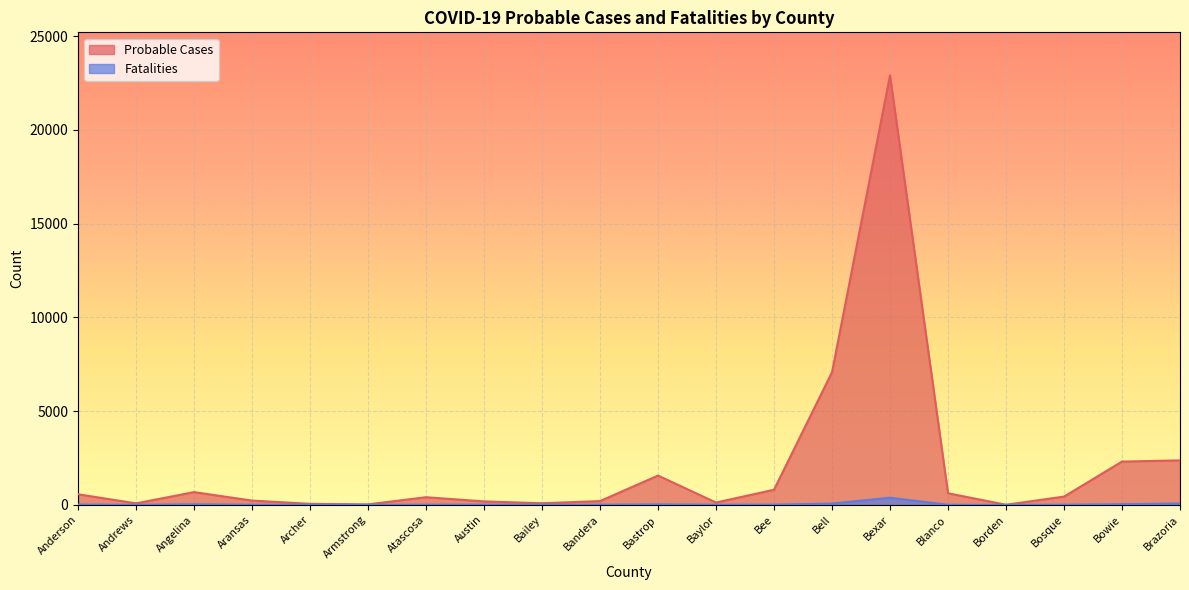

Rank the series by their average value, from highest to lowest.

Probable Cases, Fatalities